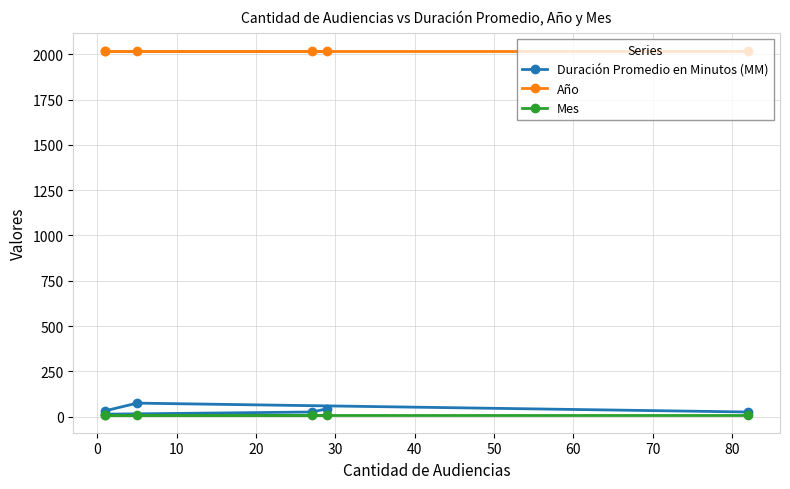

Is it true that Duración Promedio en Minutos (MM) equals 16 at 10?

False